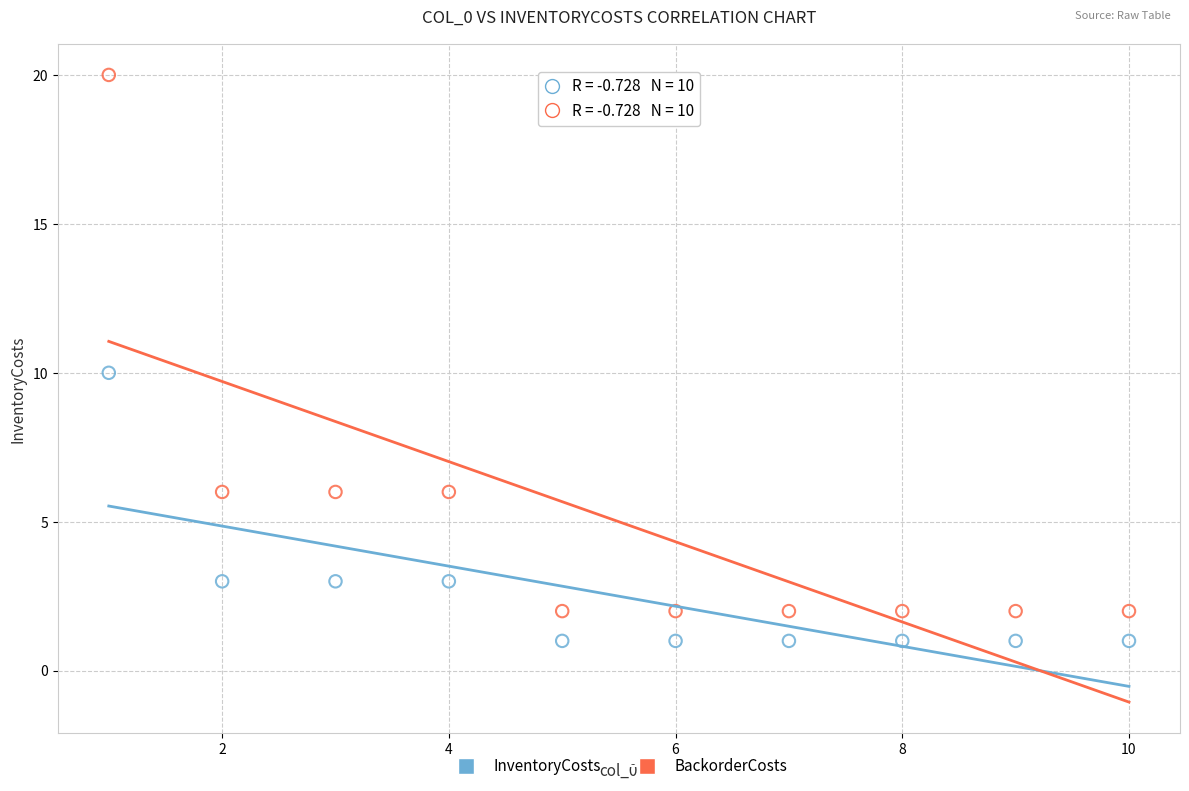

Across all data points, what is the range of X values (max minus min)?

9